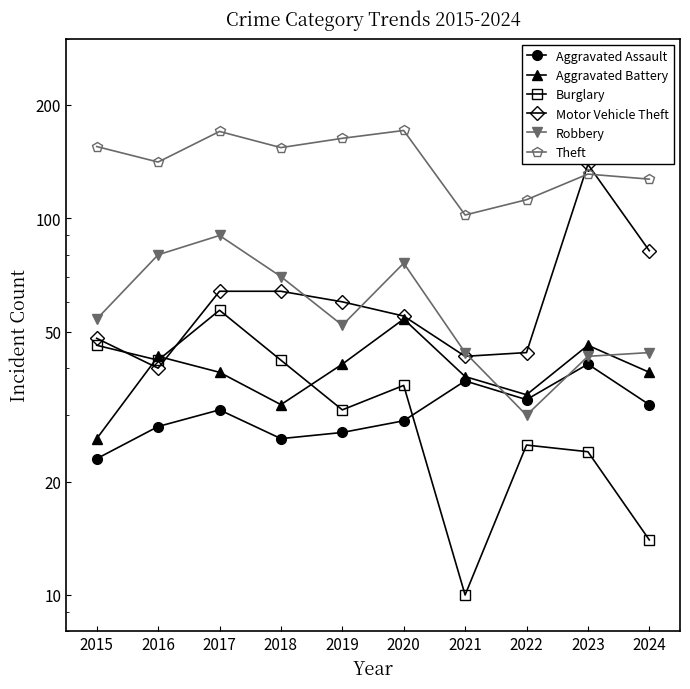

How many series are shown in this chart?

6